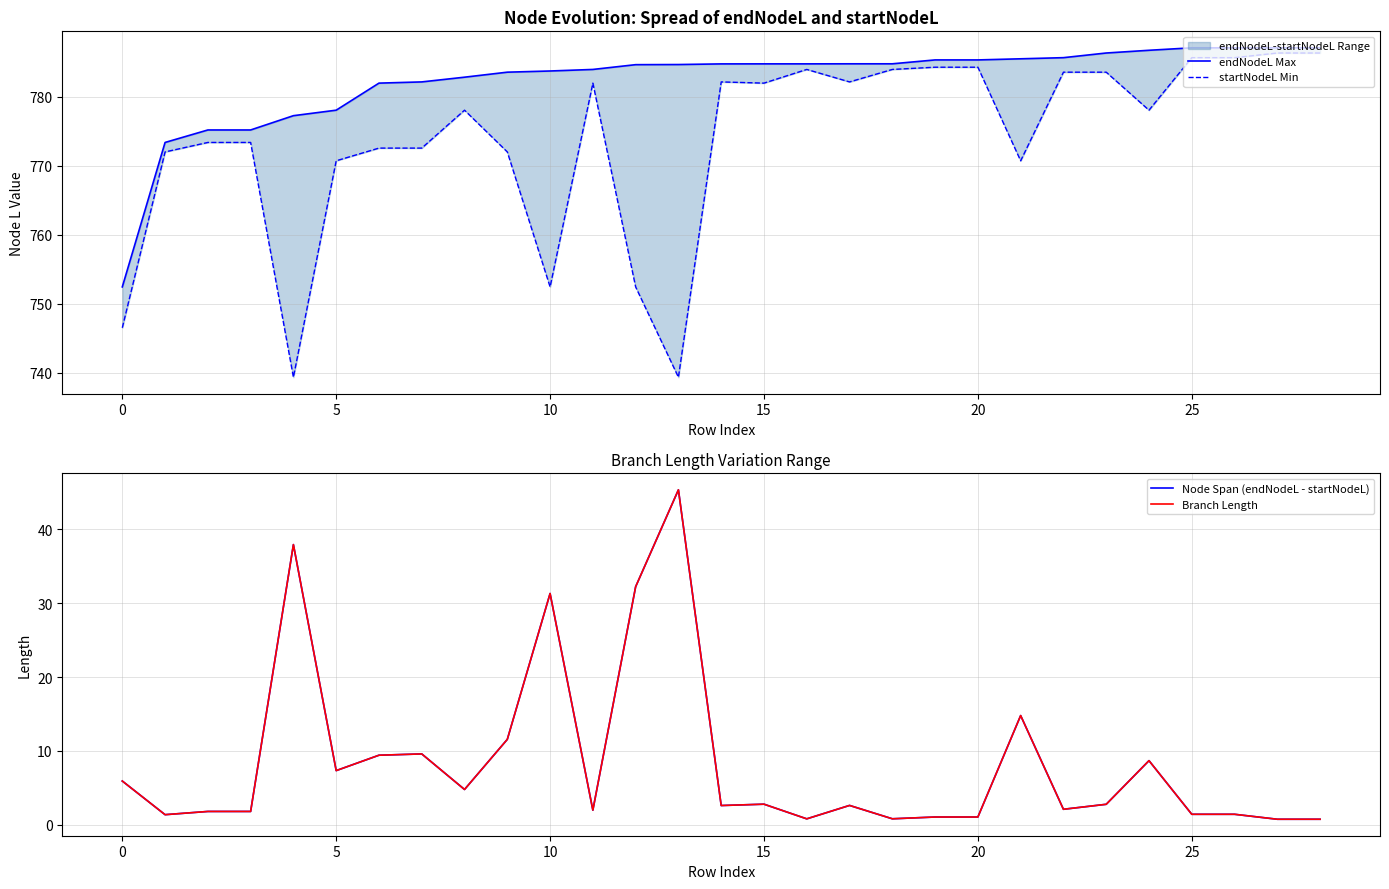

What is the approximate value of endNodeL Max at 17?

784.8